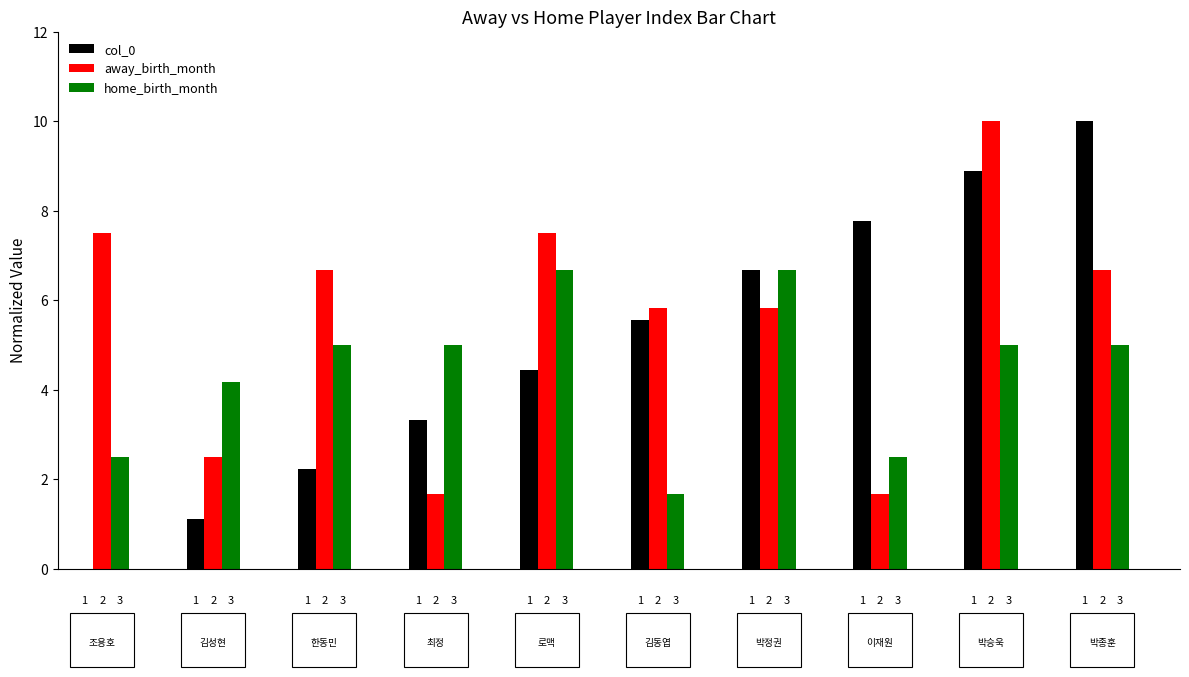

How many groups of bars are there?

10